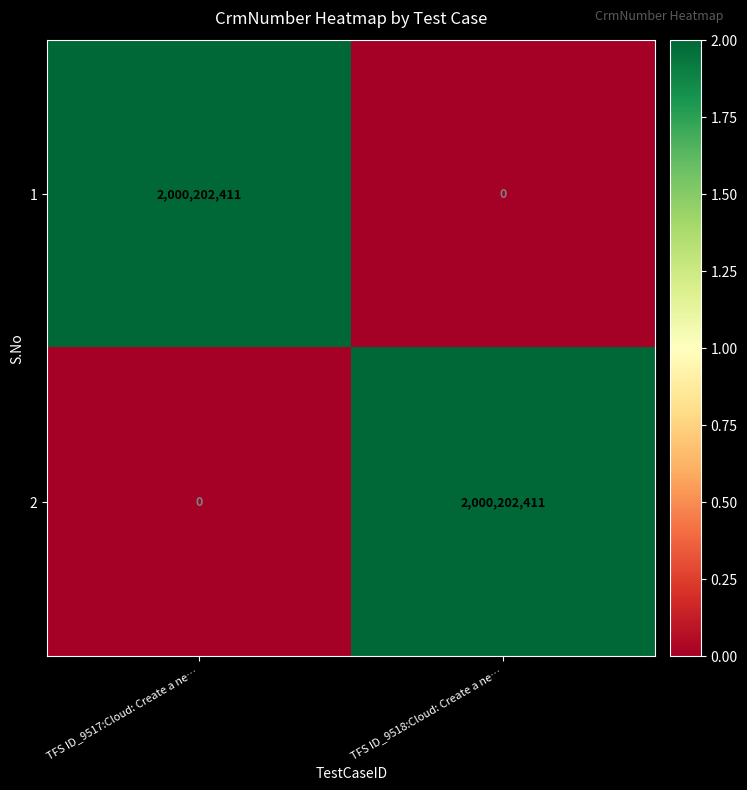

Count the number of categories in the chart.

2